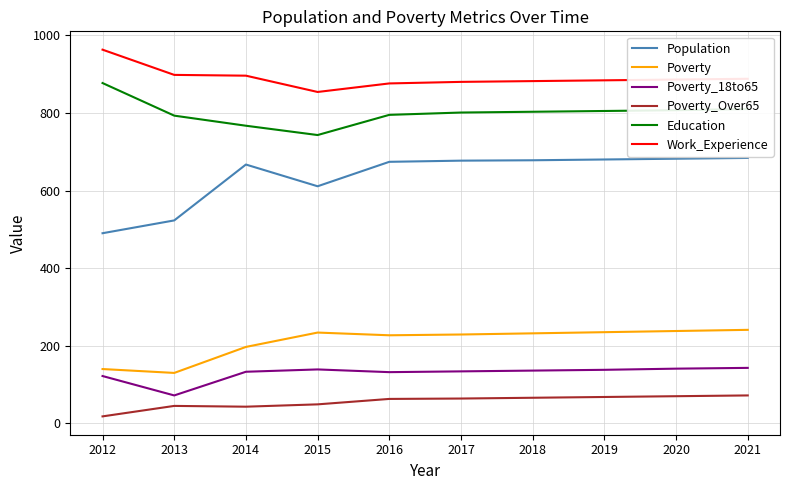

What is the difference between the maximum and minimum values in the Population series?

194